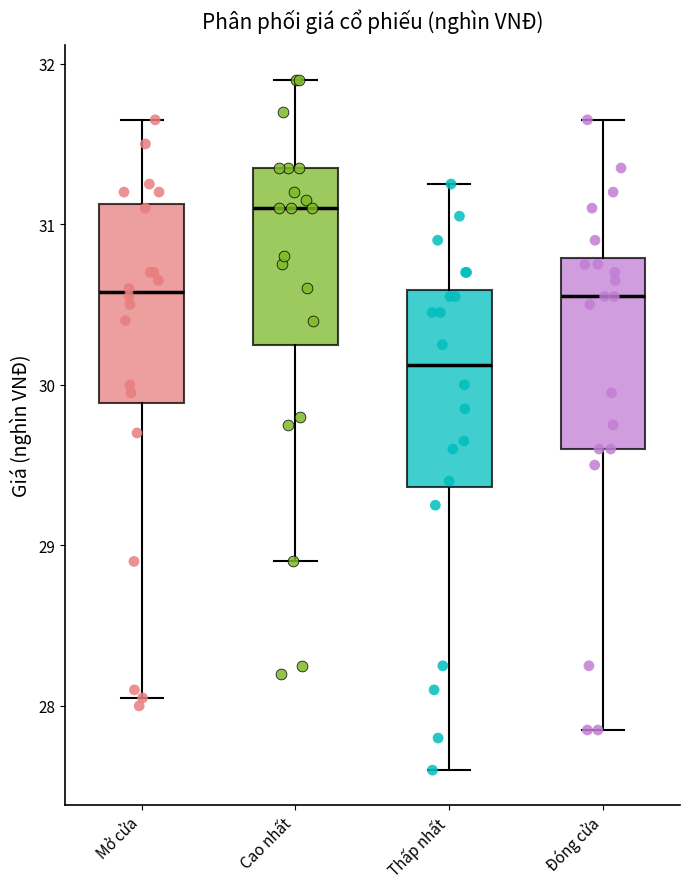

Which box has the highest median line?

Cao nhất